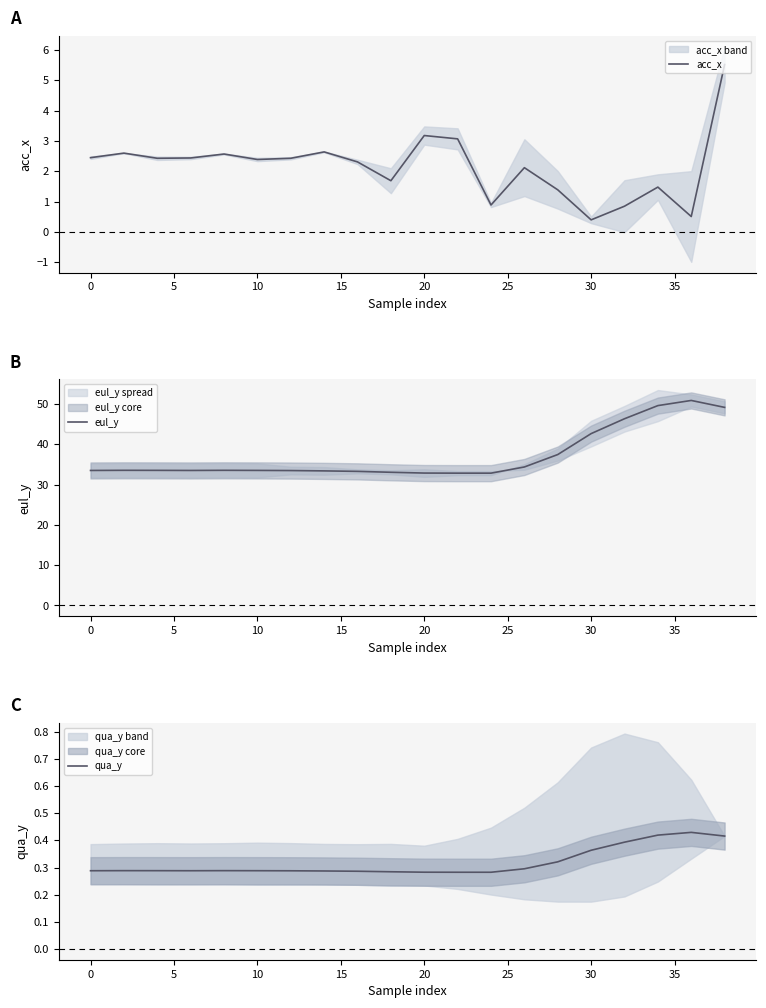

At which label is eul_y closest to 41?

30